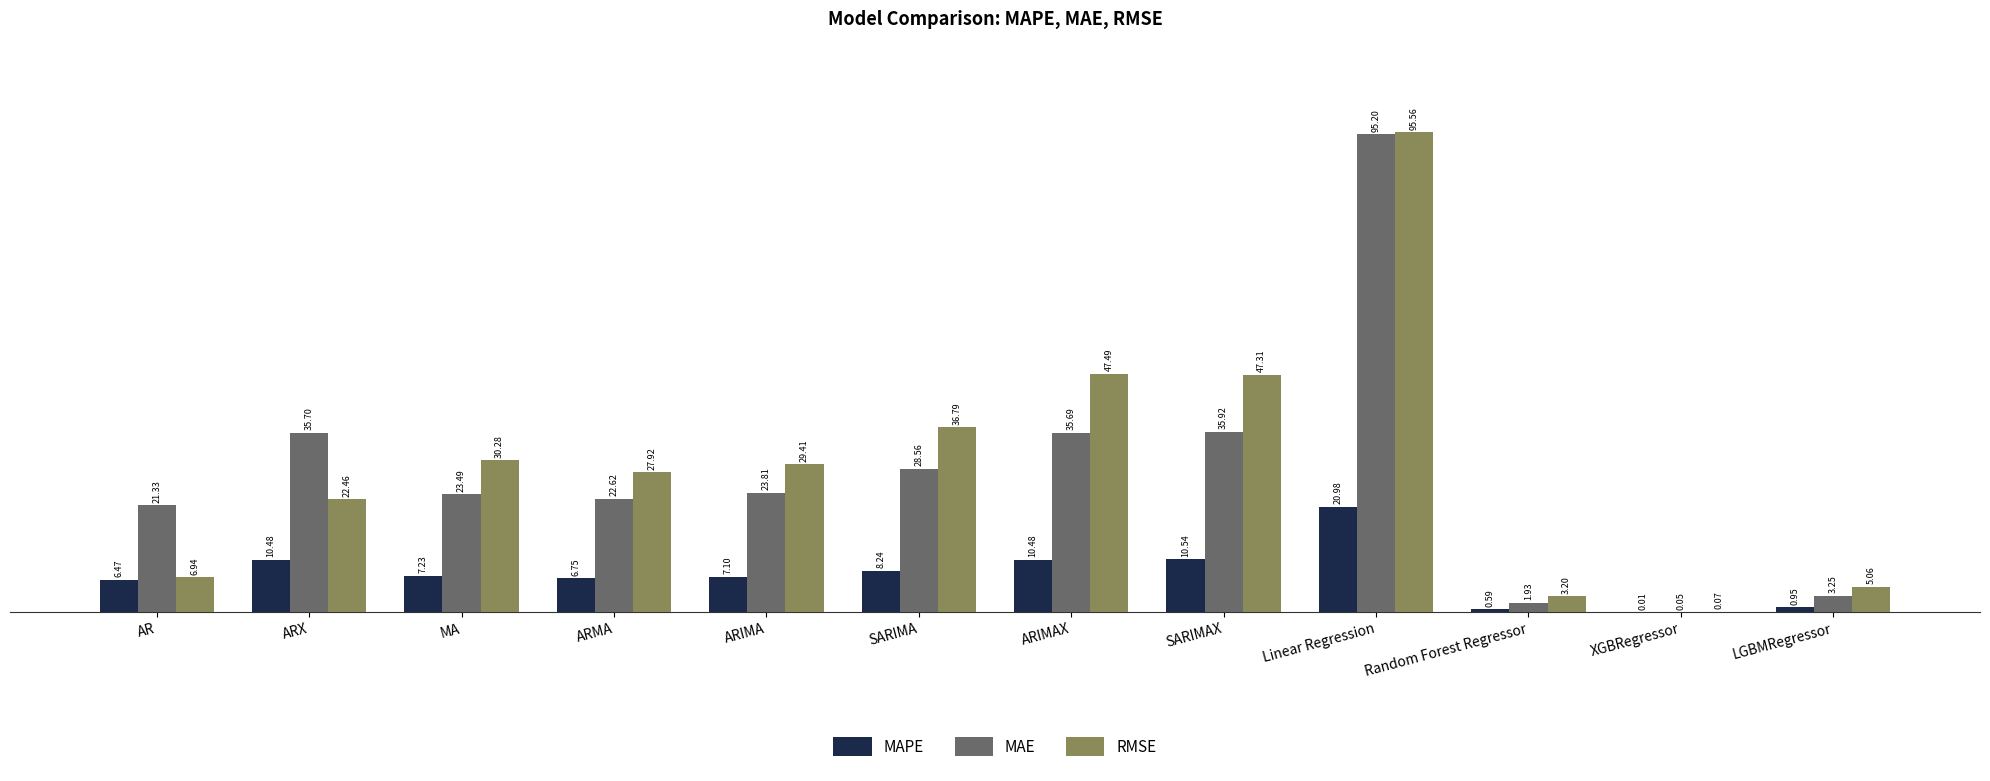

Count the number of categories in the chart.

12